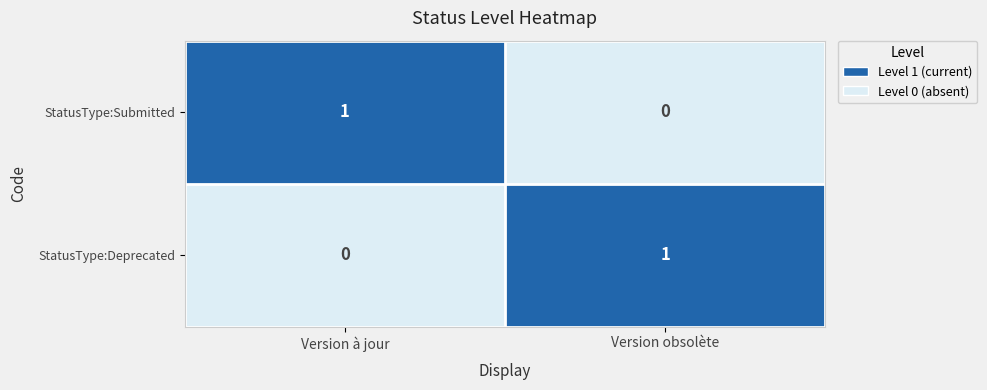

Is the value of StatusType:Submitted at Version obsolète greater than the value of StatusType:Deprecated at Version obsolète?

No